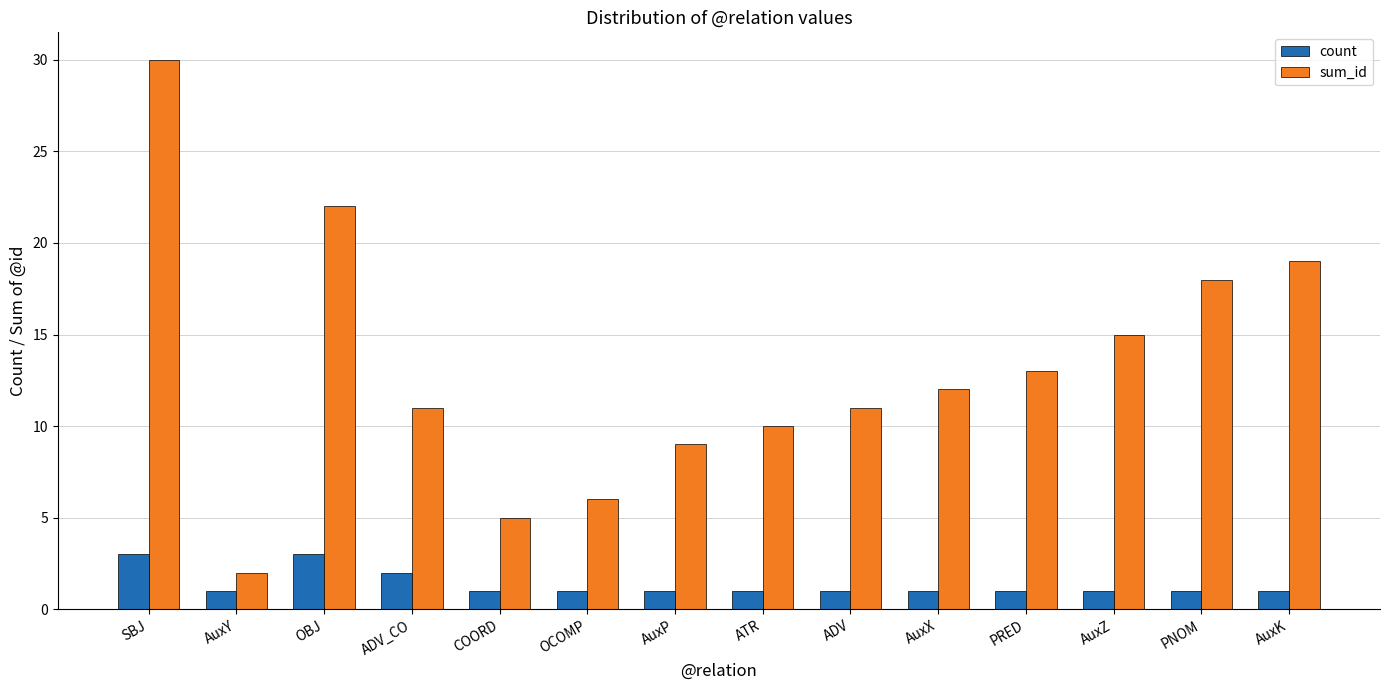

How many bars are there in each group?

2